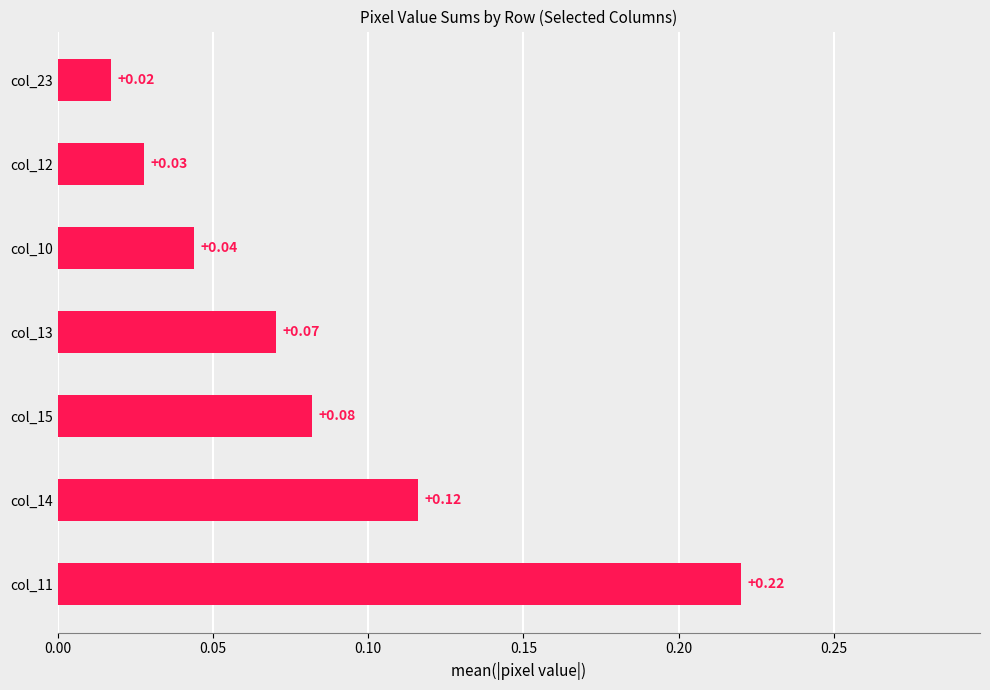

What is the sum of all values?

0.6